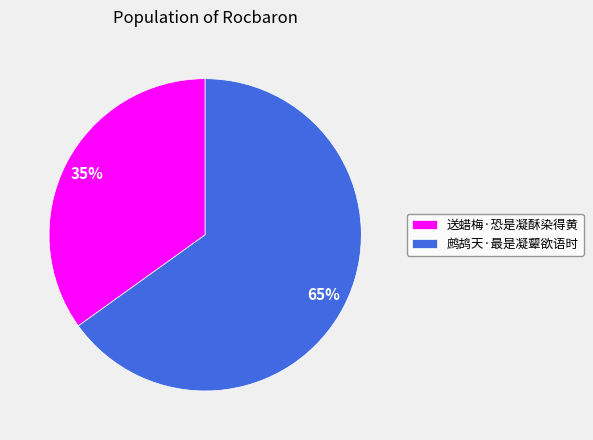

What is the smallest slice in the pie chart?

送蜡梅·恐是凝酥染得黄